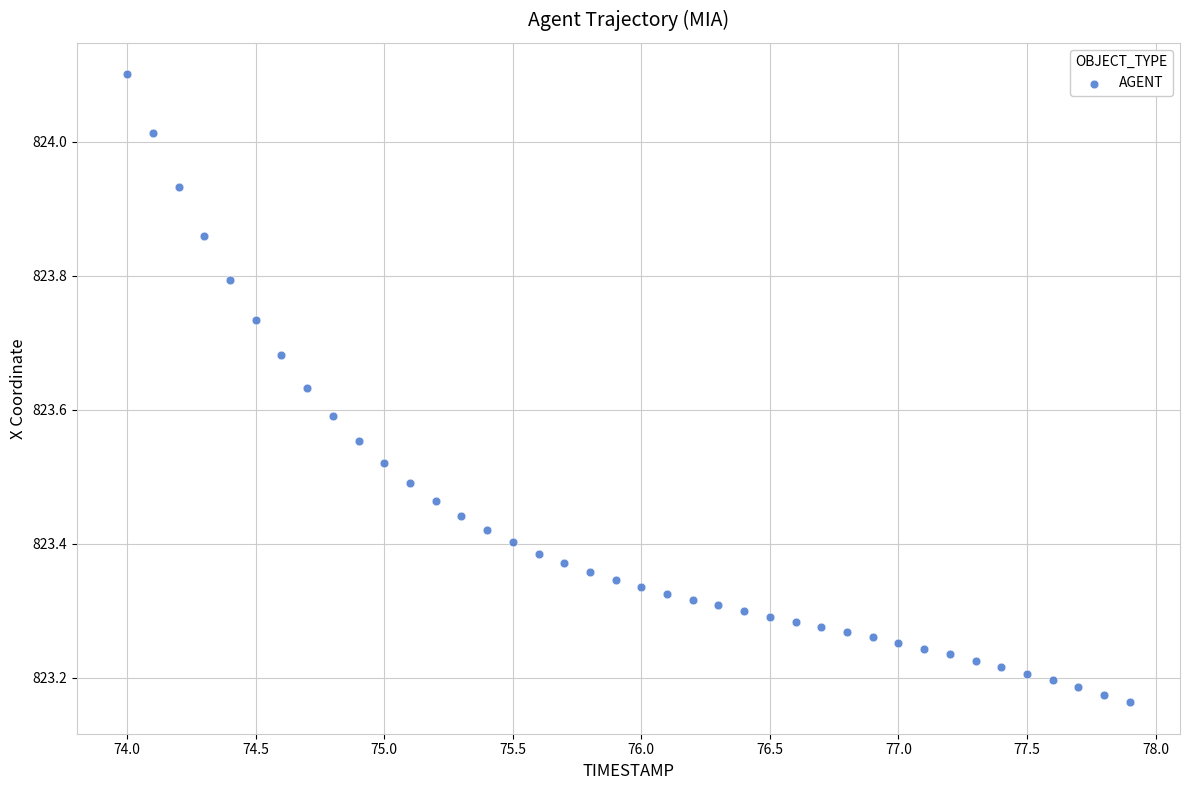

What is the range of X values (max minus min)?

3.9